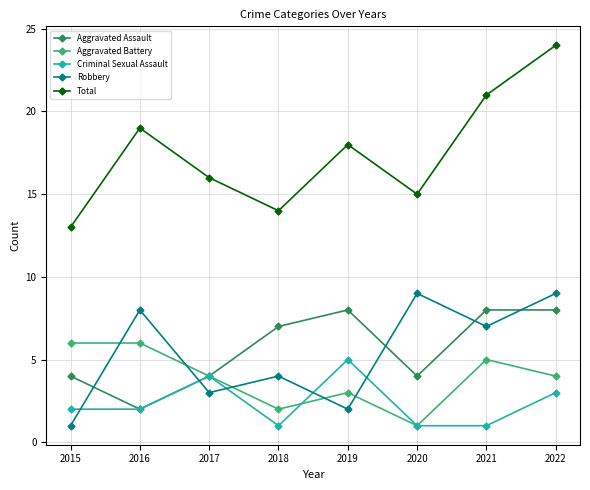

Reading right to left, list all the values displayed in this chart.

Aggravated Assault: 8	8	4	8	7	4	2	4
Aggravated Battery: 4	5	1	3	2	4	6	6
Criminal Sexual Assault: 3	1	1	5	1	4	2	2
Robbery: 9	7	9	2	4	3	8	1
Total: 24	21	15	18	14	16	19	13